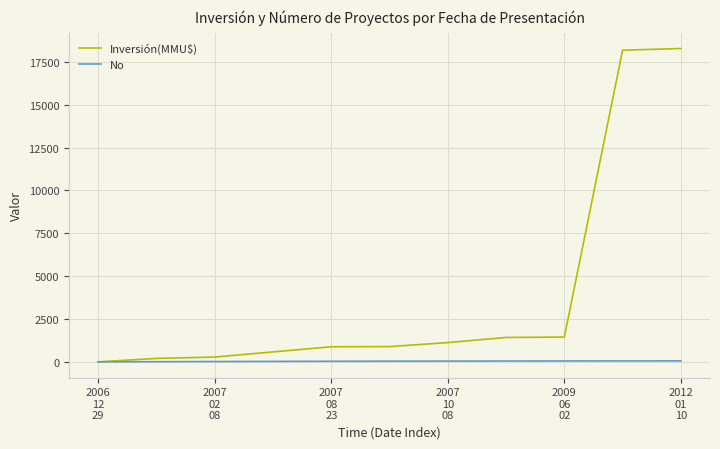

How many values in the Inversión(MMU$) series are below 890?

5